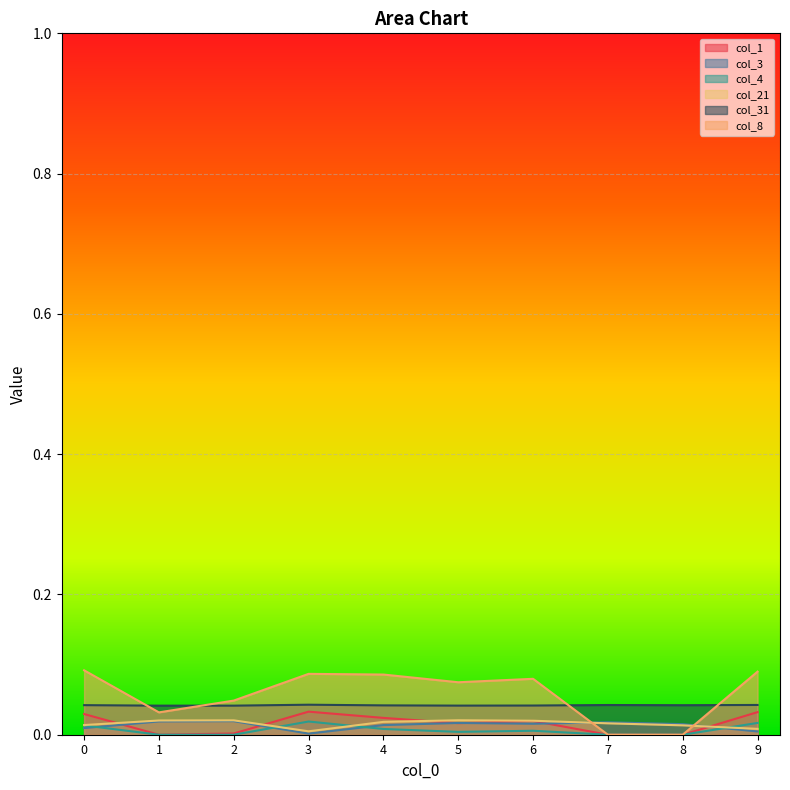

What is the difference between the highest and lowest values at 6?

0.1